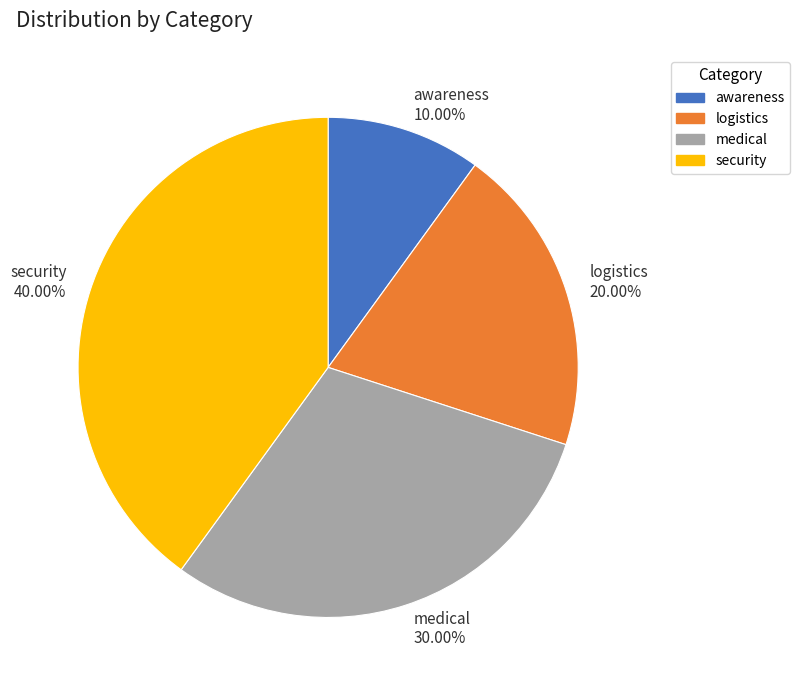

To the nearest percent, what is the combined percentage of logistics and medical?

50%